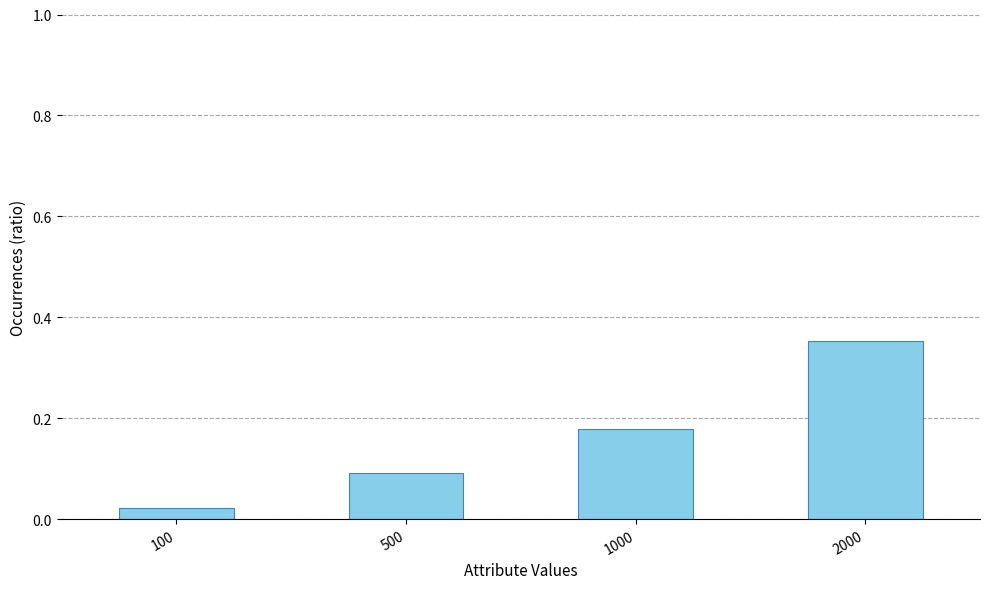

Which category has the highest value across all series?

2000